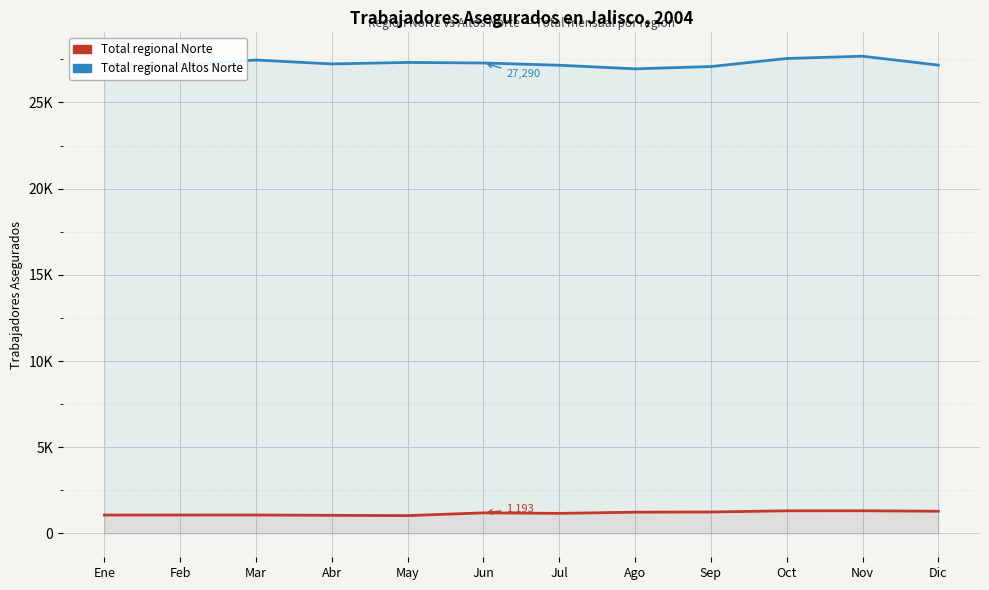

Which series has the largest total across all categories?

Total regional Altos Norte